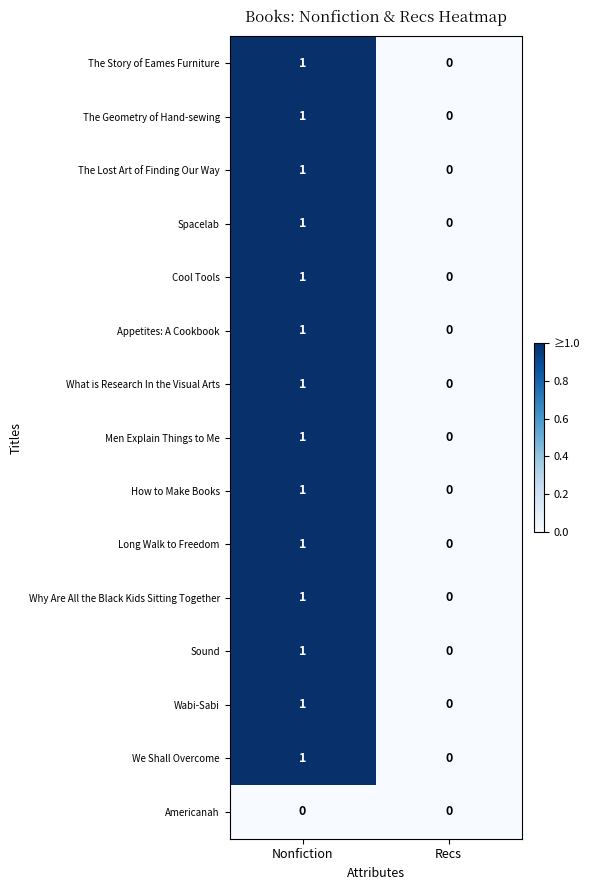

Reading right to left, what are all the values shown in this chart?

The Story of Eames Furniture: Recs=0	Nonfiction=1
The Geometry of Hand-sewing: Recs=0	Nonfiction=1
The Lost Art of Finding Our Way: Recs=0	Nonfiction=1
Spacelab: Recs=0	Nonfiction=1
Cool Tools: Recs=0	Nonfiction=1
Appetites: A Cookbook: Recs=0	Nonfiction=1
What is Research In the Visual Arts: Recs=0	Nonfiction=1
Men Explain Things to Me: Recs=0	Nonfiction=1
How to Make Books: Recs=0	Nonfiction=1
Long Walk to Freedom: Recs=0	Nonfiction=1
Why Are All the Black Kids Sitting Together: Recs=0	Nonfiction=1
Sound: Recs=0	Nonfiction=1
Wabi-Sabi: Recs=0	Nonfiction=1
We Shall Overcome: Recs=0	Nonfiction=1
Americanah: Recs=0	Nonfiction=0